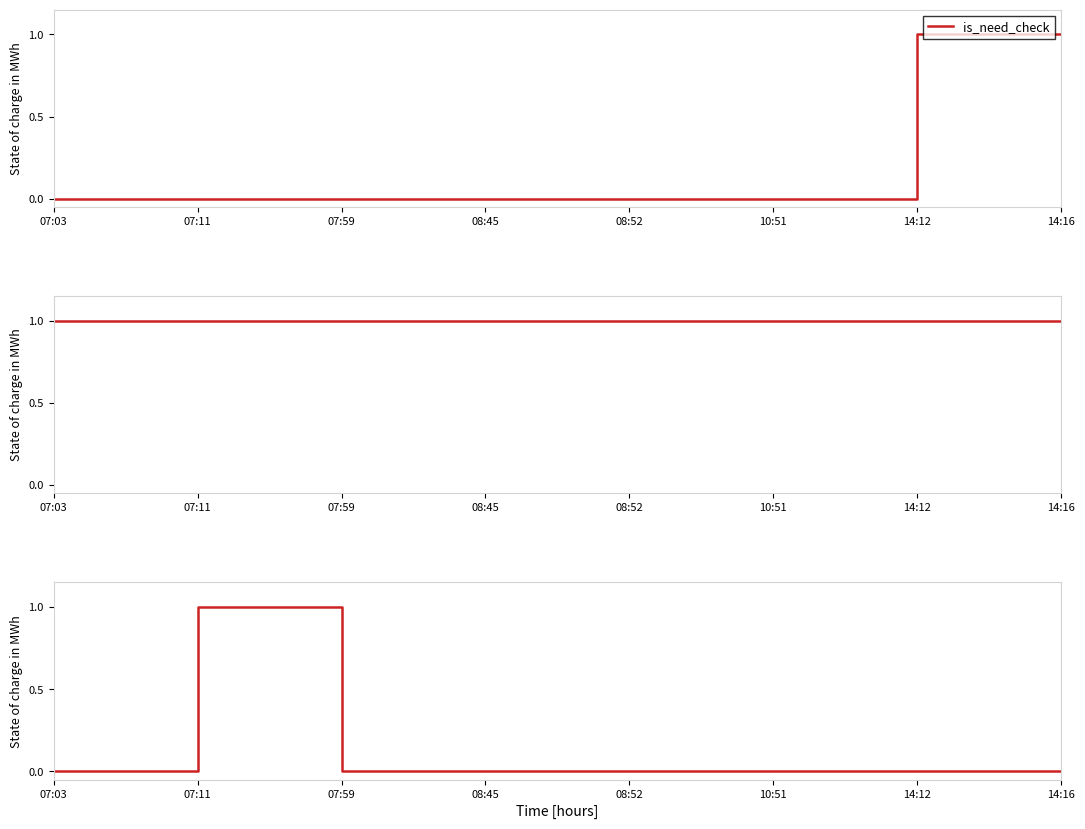

At which label is check_status closest to 1?

07:03